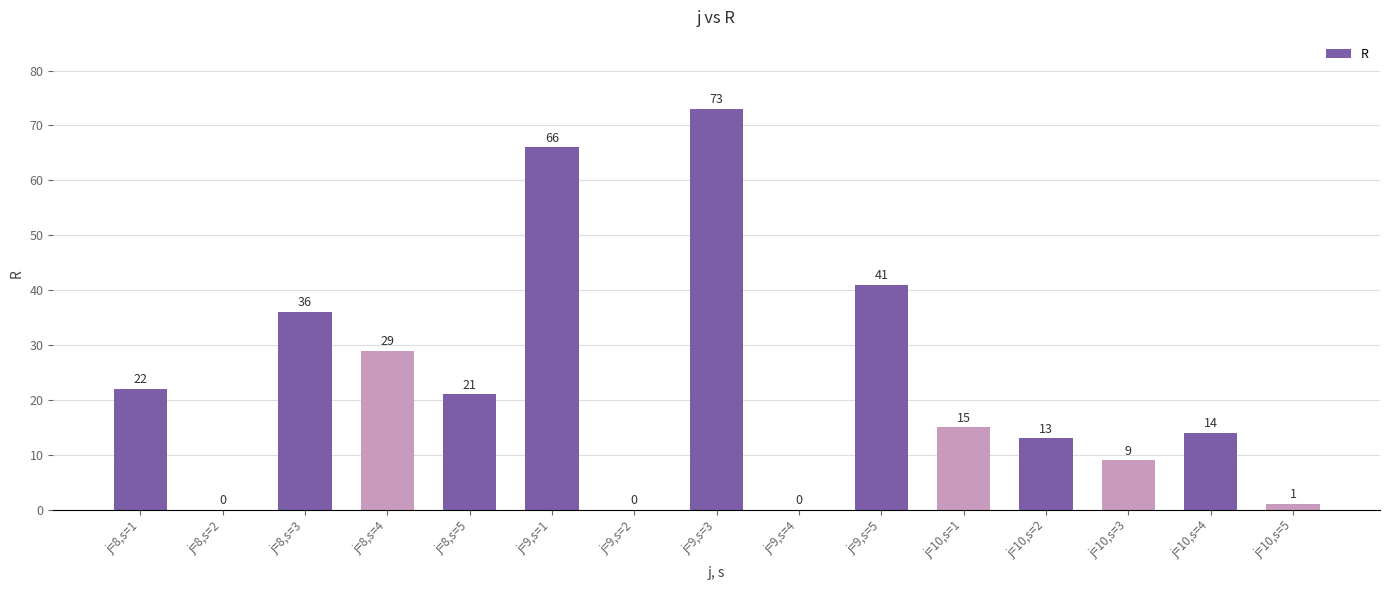

What is the sum of the values at j=9,s=4 and j=10,s=3?

9